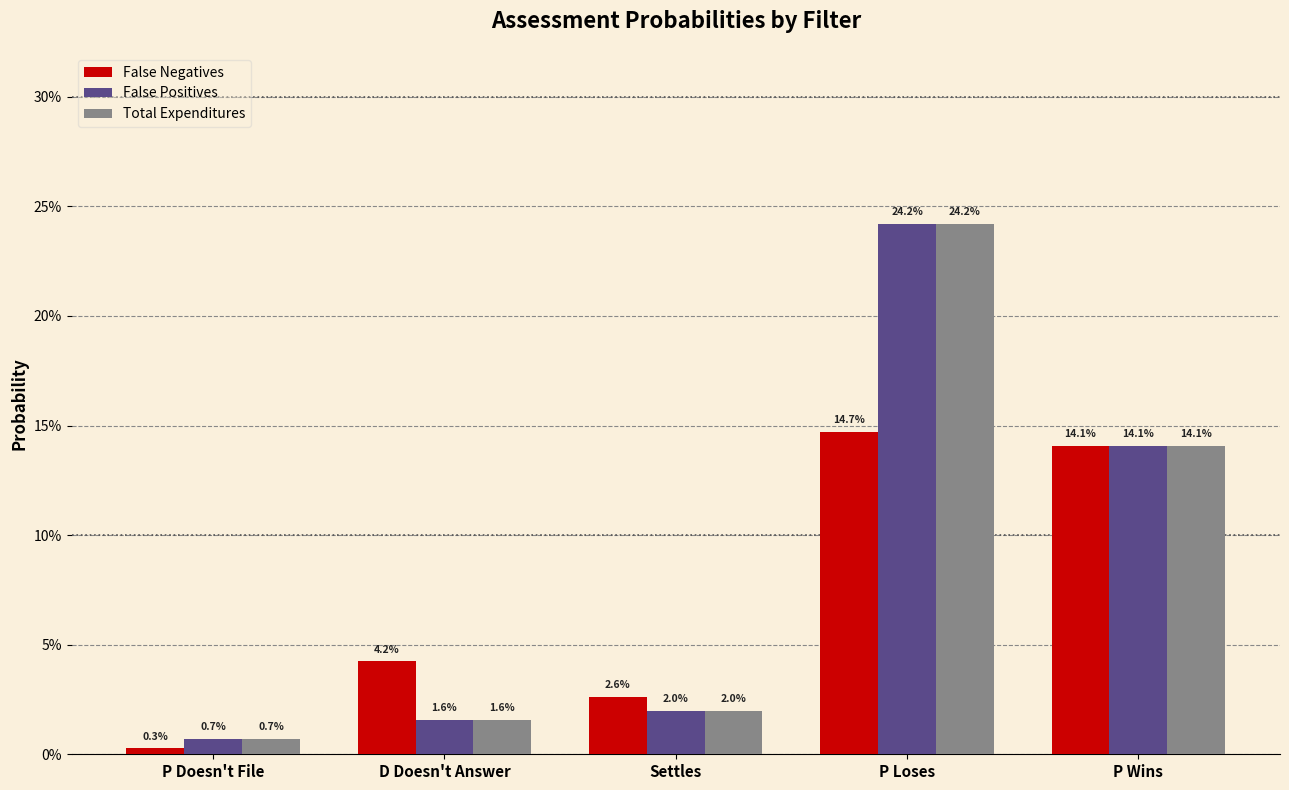

Which series has the widest spread of values?

False Positives